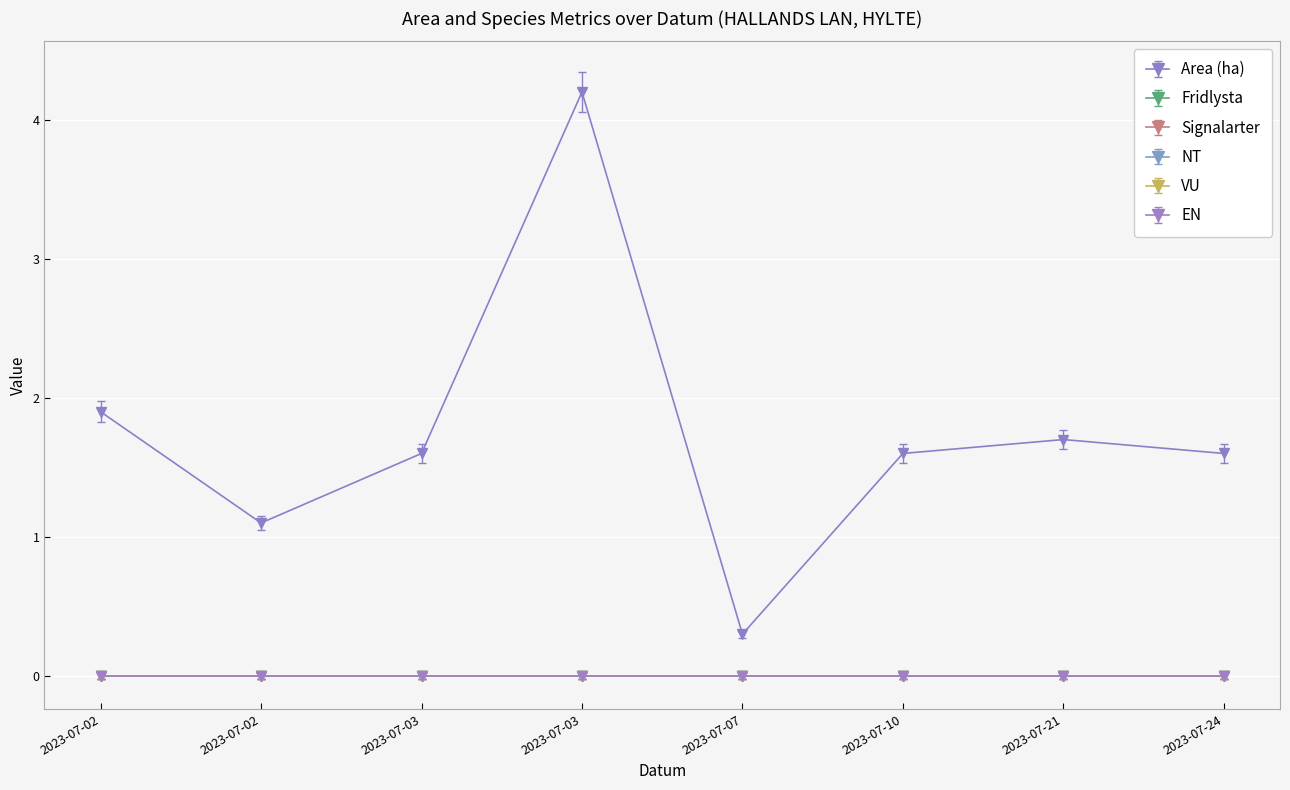

What is the total value across all series at 2023-07-03?

1.6